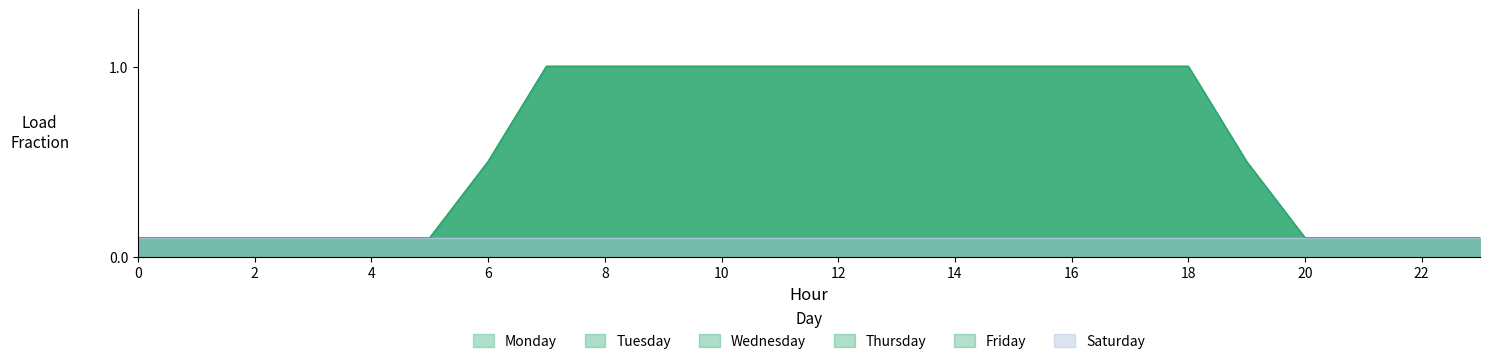

List the labels in order of Tuesday value, smallest first.

0, 1, 2, 3, 4, 5, 20, 21, 22, 23, 6, 19, 7, 8, 9, 10, 11, 12, 13, 14, 15, 16, 17, 18